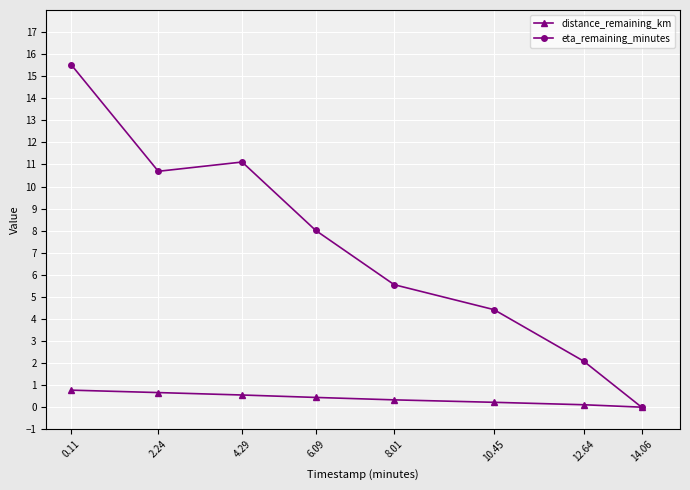

Is the value of eta_remaining_minutes at 12.64 greater than the value of distance_remaining_km at 4.29?

Yes